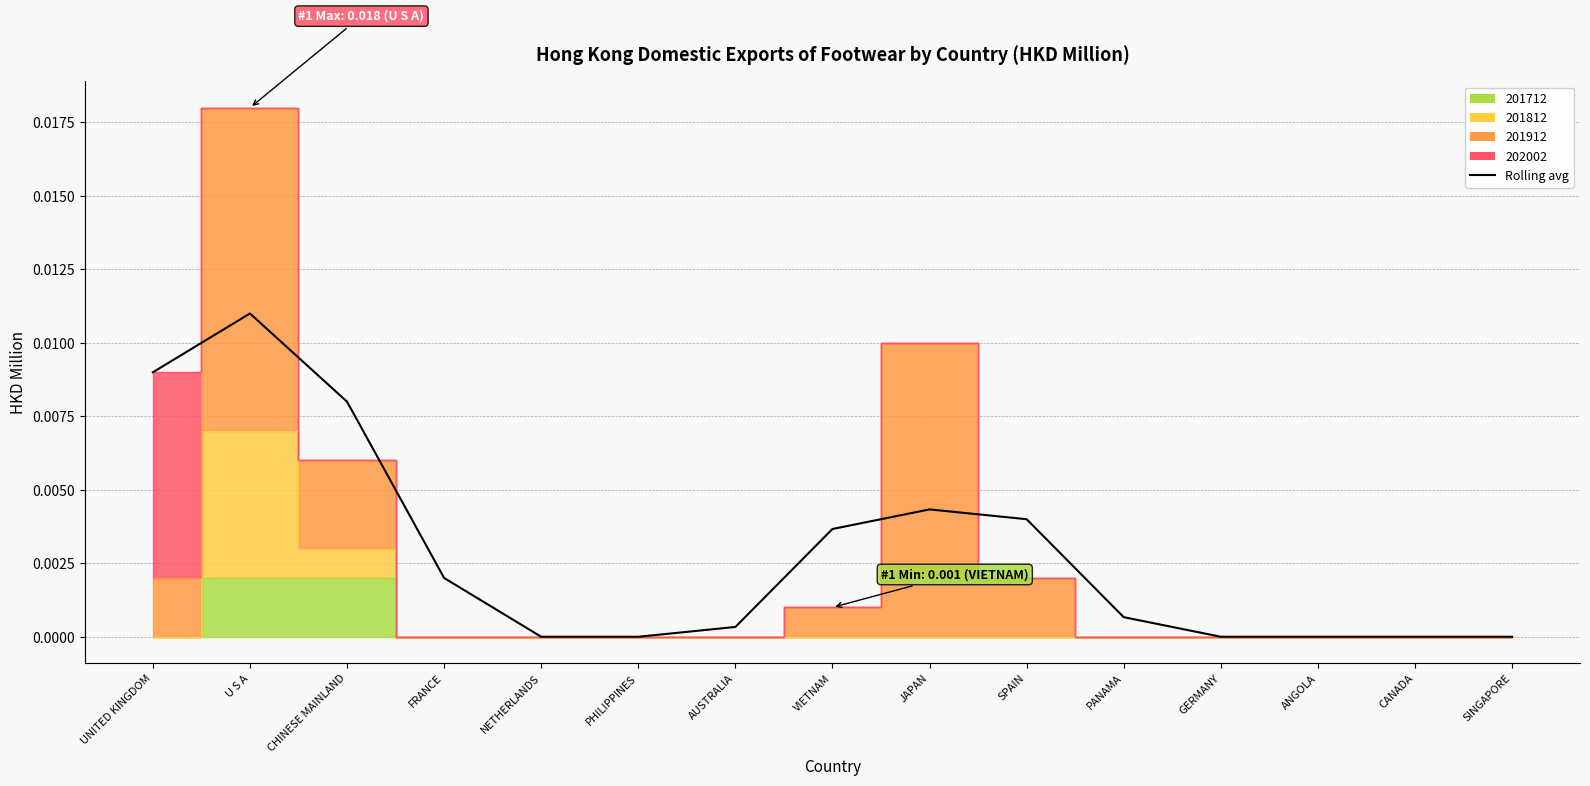

Rank the categories by value from highest to lowest.

U S A, UNITED KINGDOM, CHINESE MAINLAND, JAPAN, SPAIN, VIETNAM, FRANCE, PANAMA, AUSTRALIA, NETHERLANDS, PHILIPPINES, GERMANY, ANGOLA, CANADA, SINGAPORE